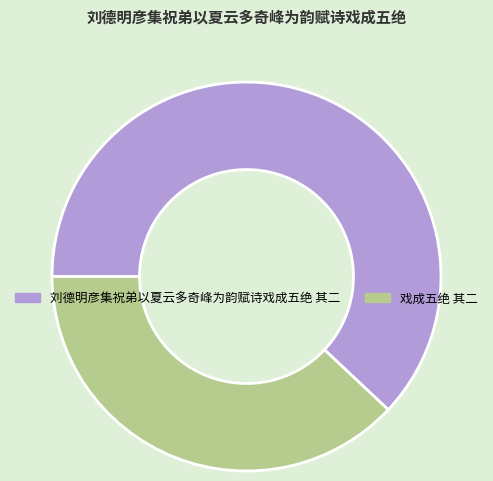

Does any single category account for the majority?

Yes